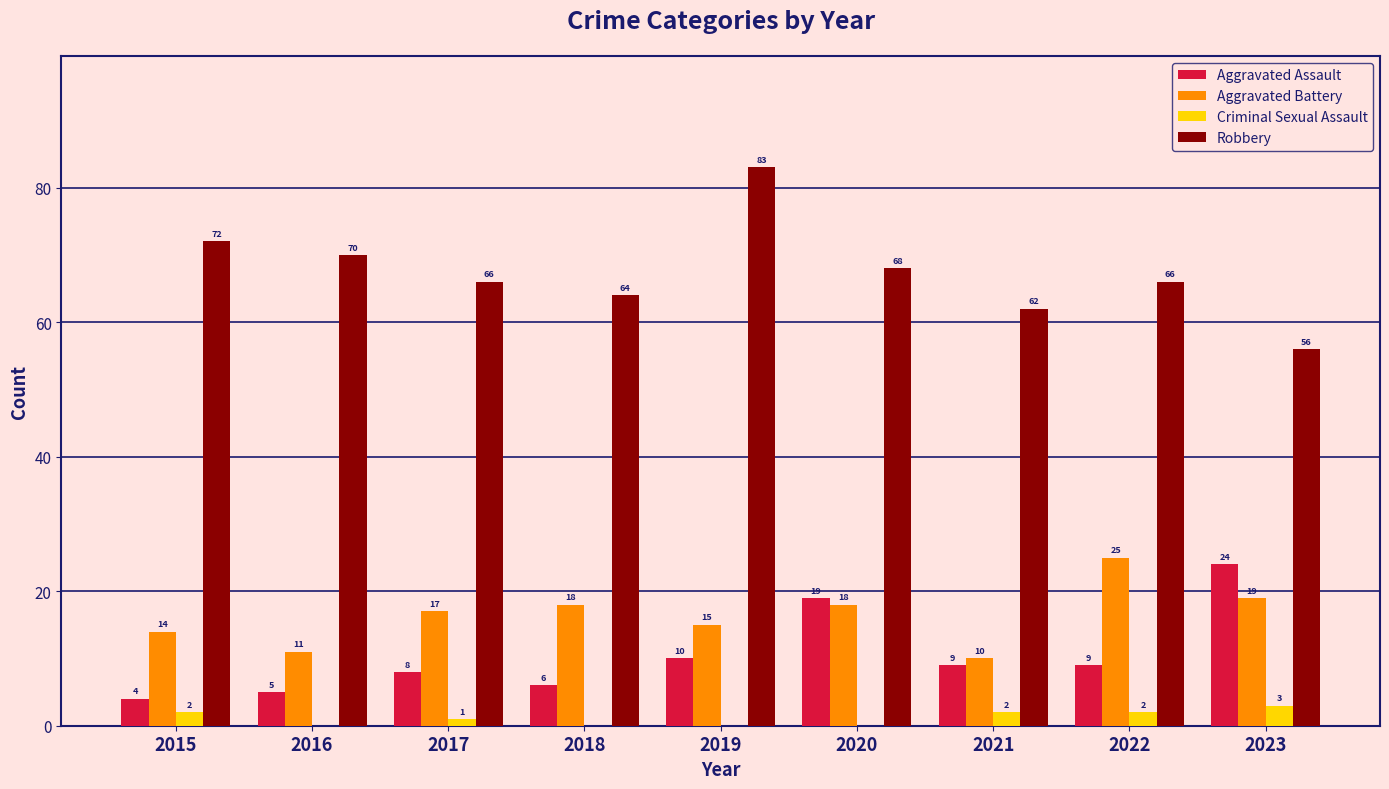

Are the bars grouped side by side (vs. stacked)?

Yes